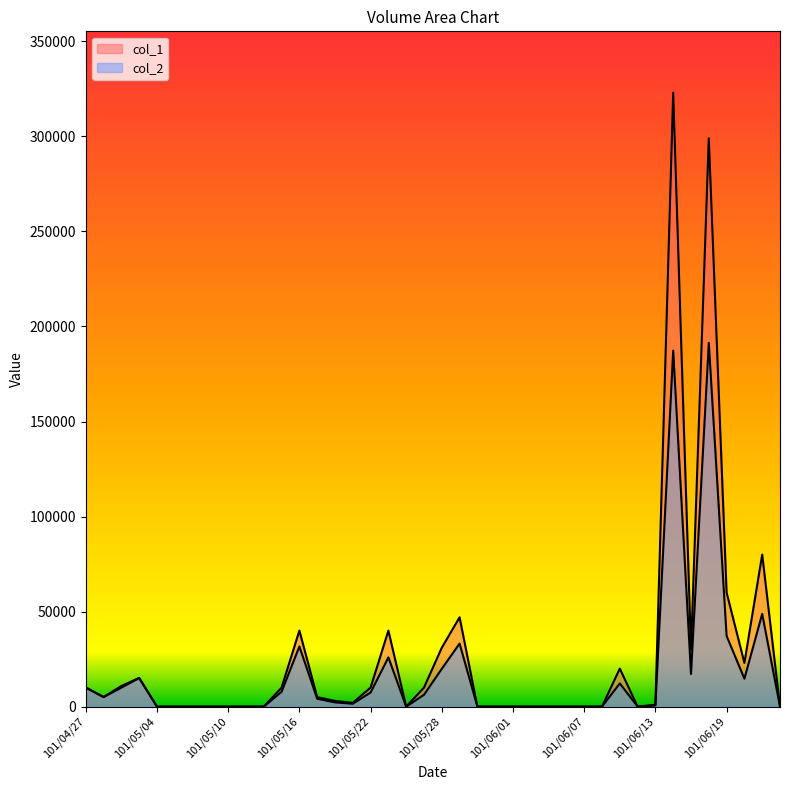

Which series has the largest total across all categories?

col_1